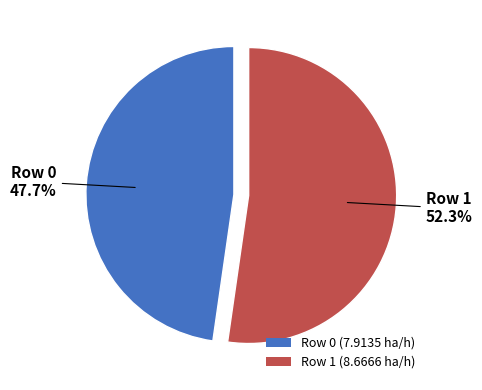

To the nearest percent, what is the difference between the Row 0 and Row 1 slice percentages?

5%